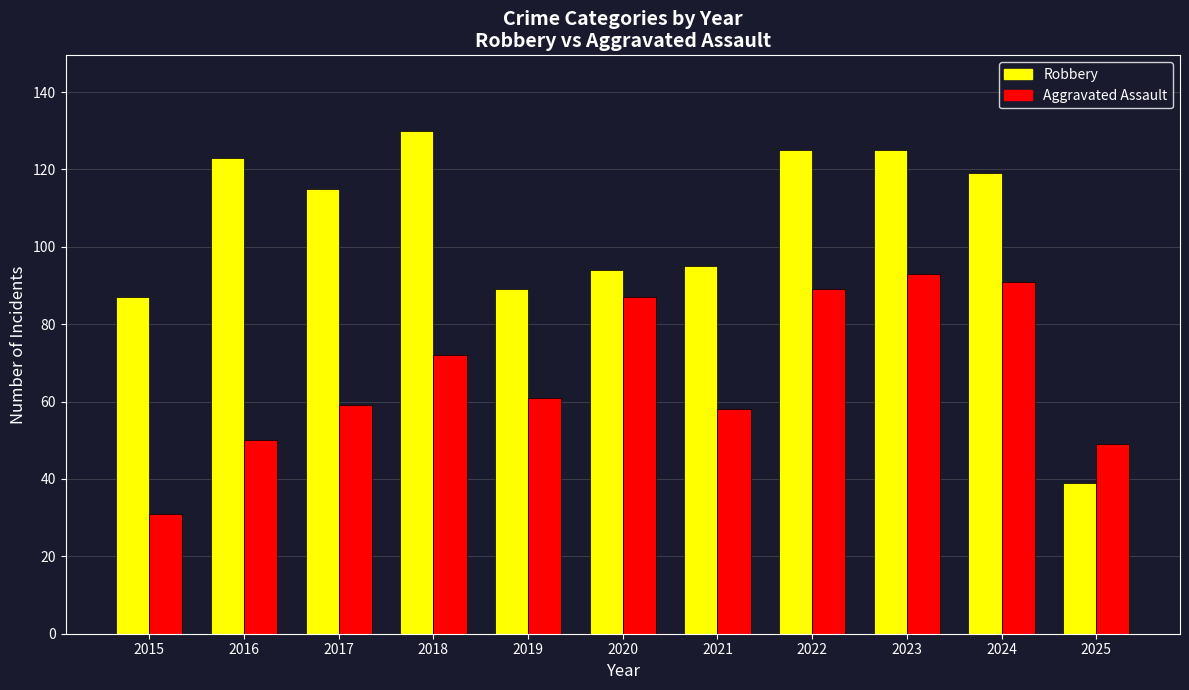

Does the chart contain stacked bars?

No